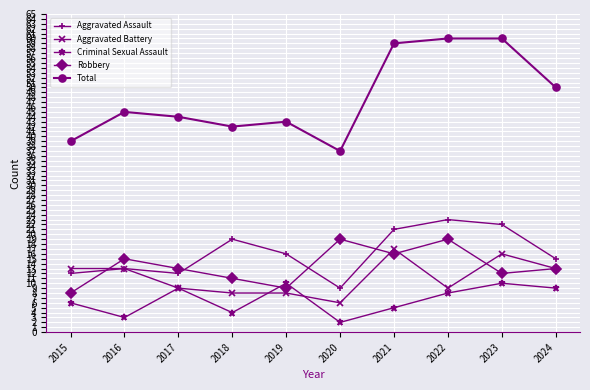

Which series has the largest total across all categories?

Total